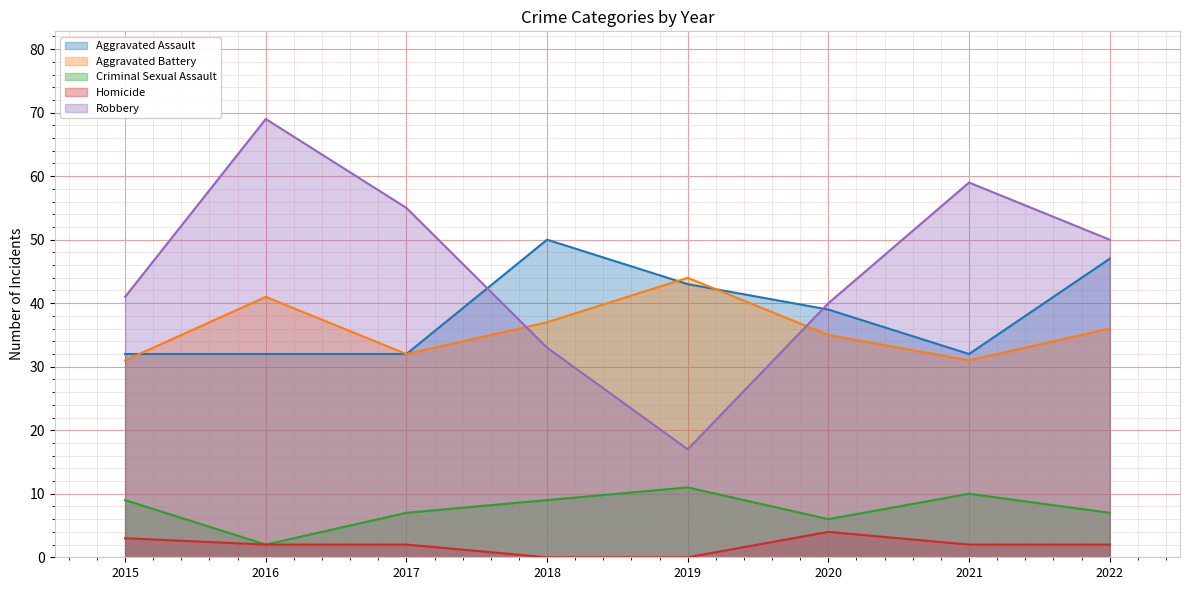

At which label is Aggravated Assault closest to 41?

2019